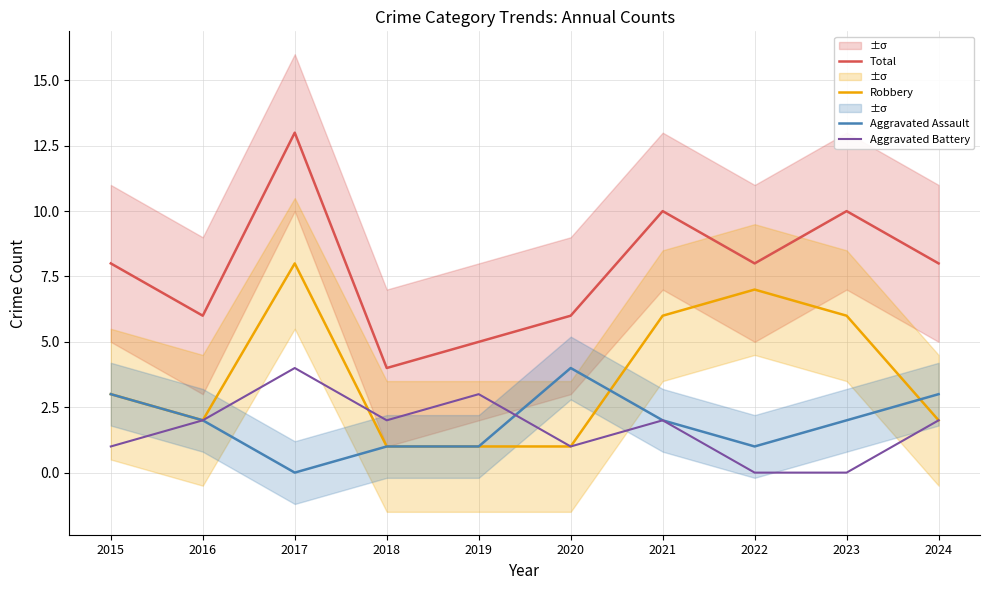

Is the value of Total at 2019 greater than the value of Aggravated Battery at 2020?

Yes